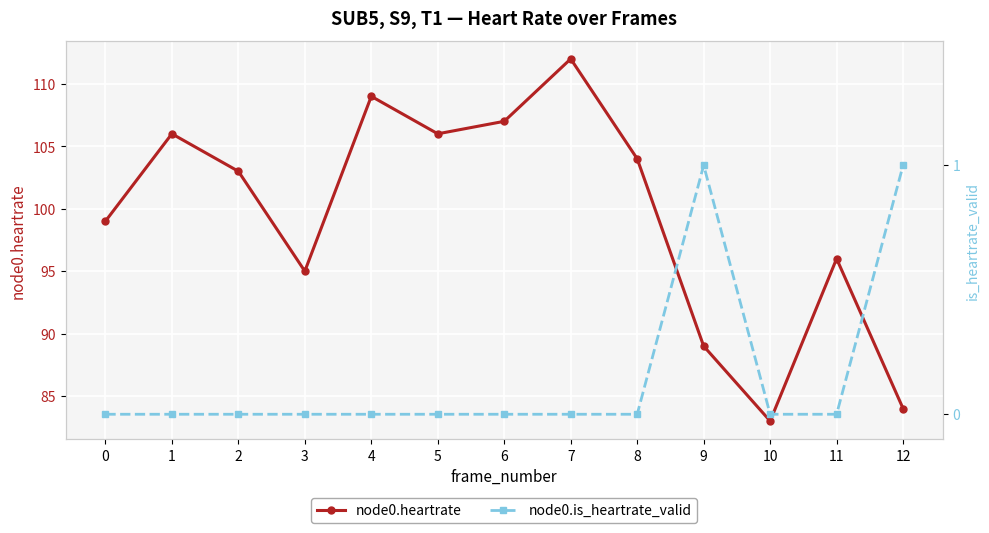

True or false: node0.is_heartrate_valid and node0.heartrate intersect in this chart.

False